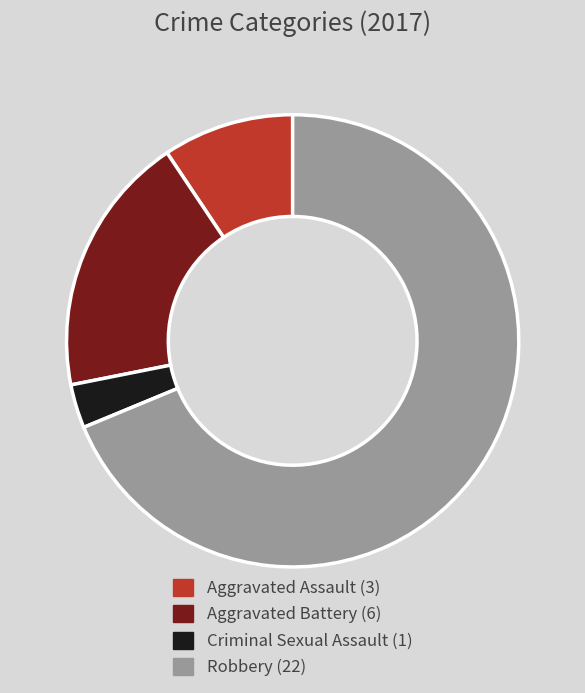

Is there a majority slice in this chart?

Yes